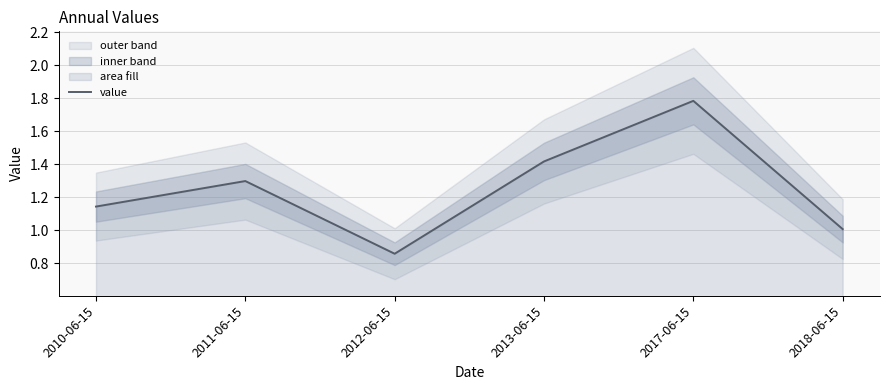

Where is the first local minimum?

2012-06-15